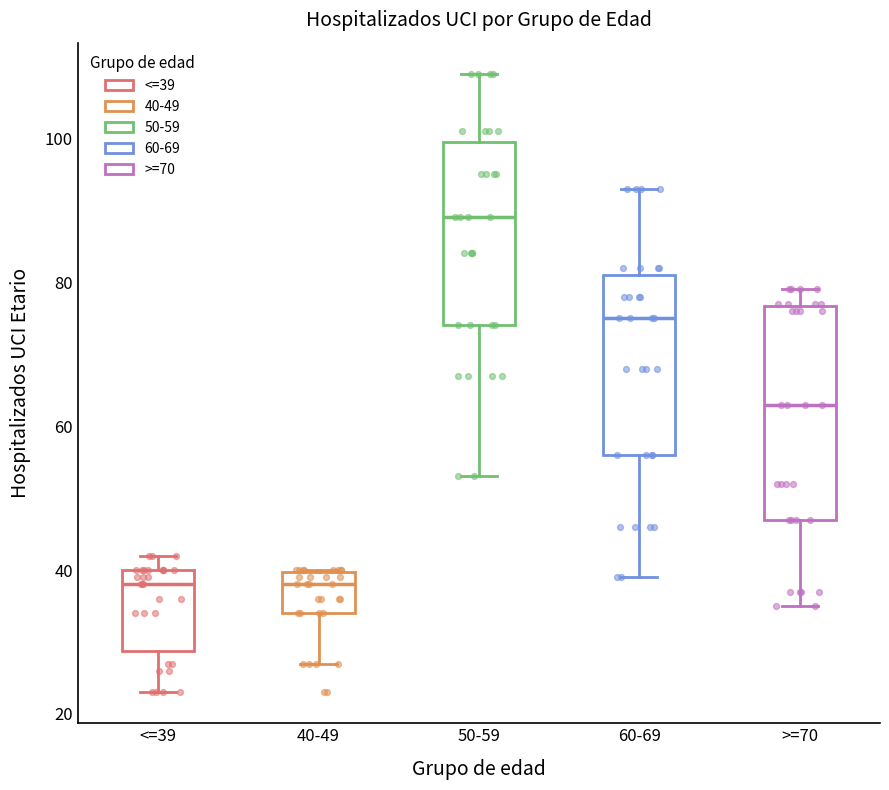

Which box is the tallest, from its lower edge to its upper edge?

>=70